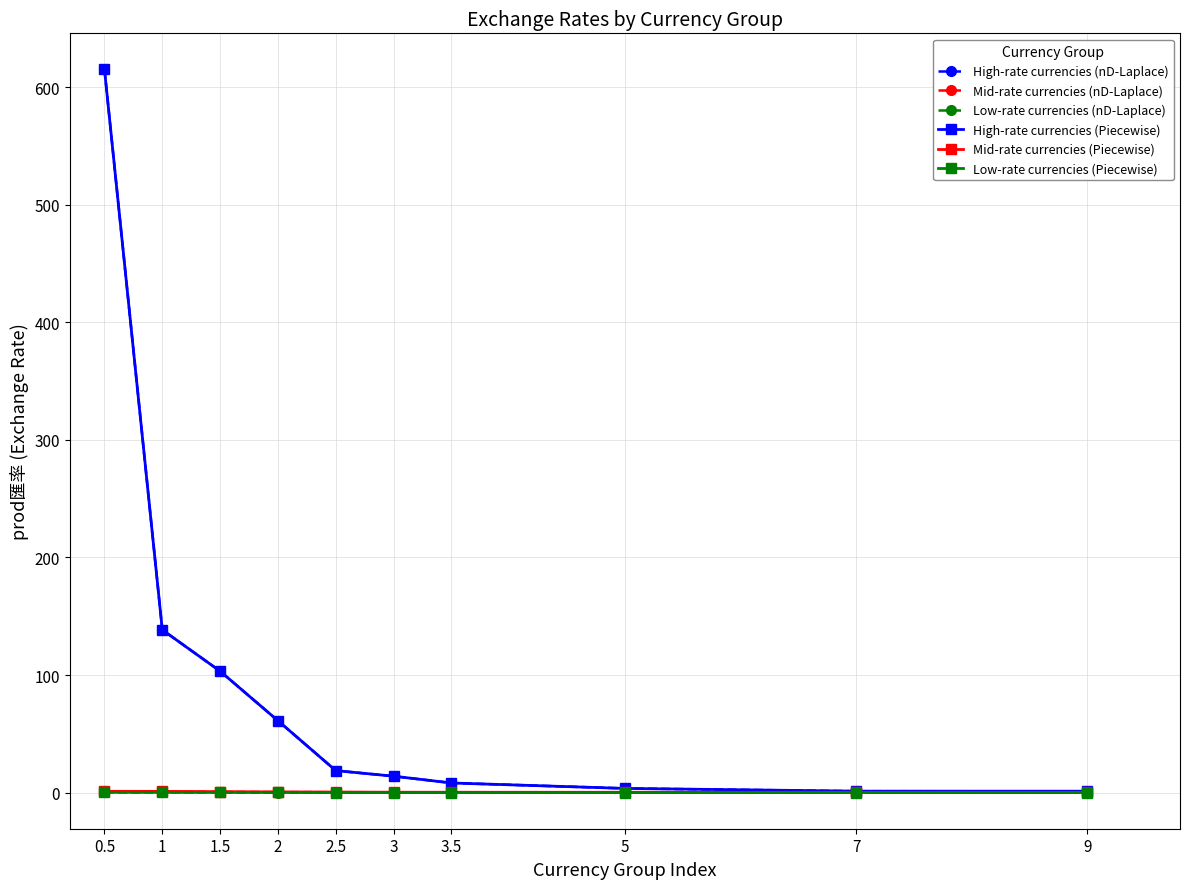

Which series has the largest range (max minus min)?

High-rate currencies (nD-Laplace)